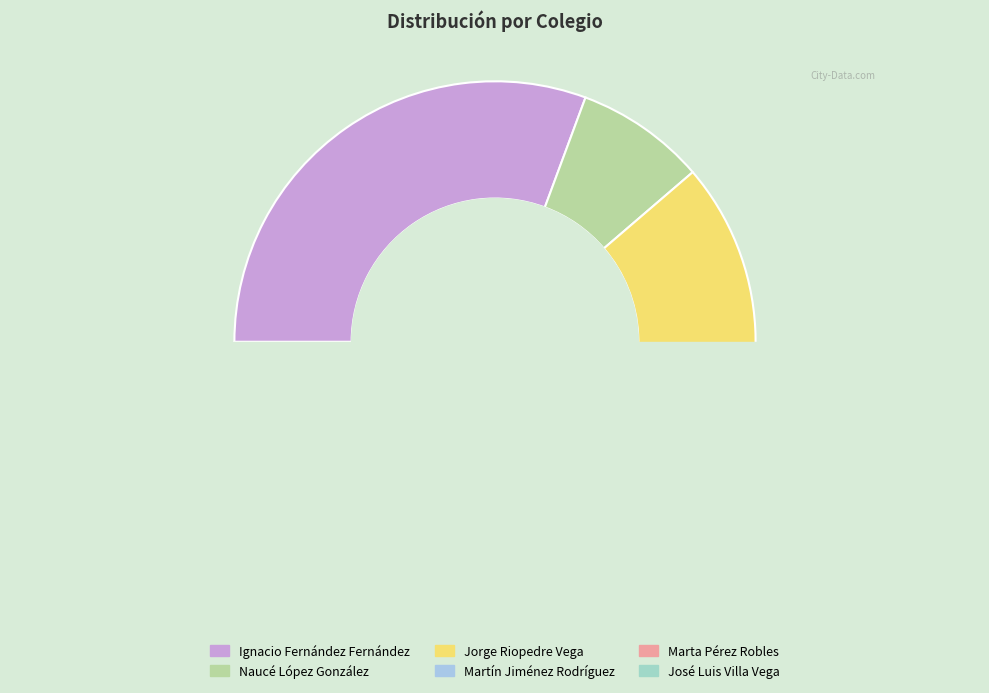

What is the change in value from Martín Jiménez Rodríguez to José Luis Villa Vega?

-8